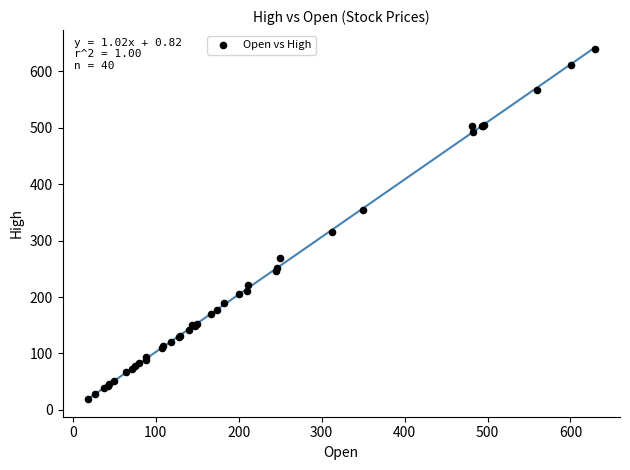

What Y value in the scatter plot is closest to 329?

315.6